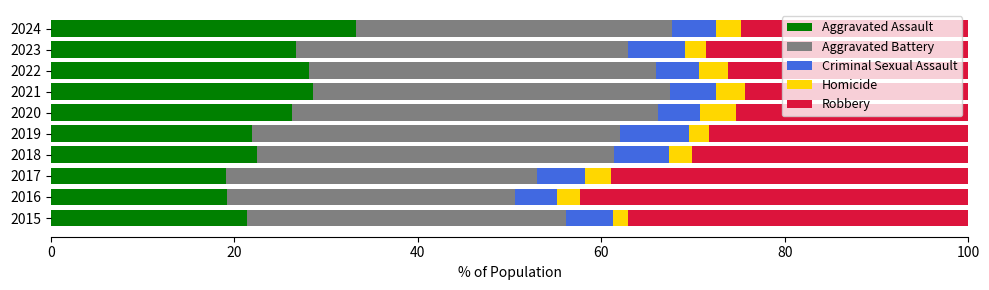

What is the minimum value for Aggravated Assault?

19.1